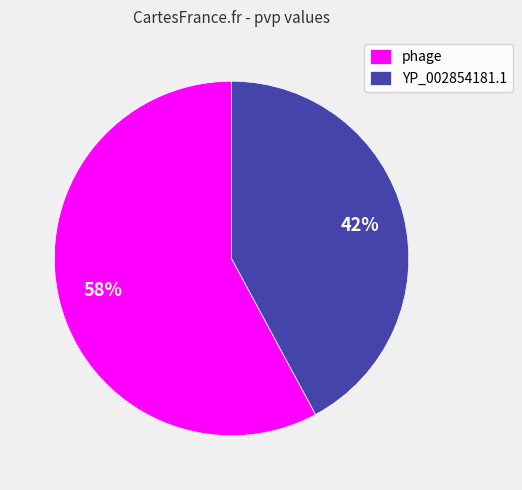

Is phage the majority of the pie?

Yes